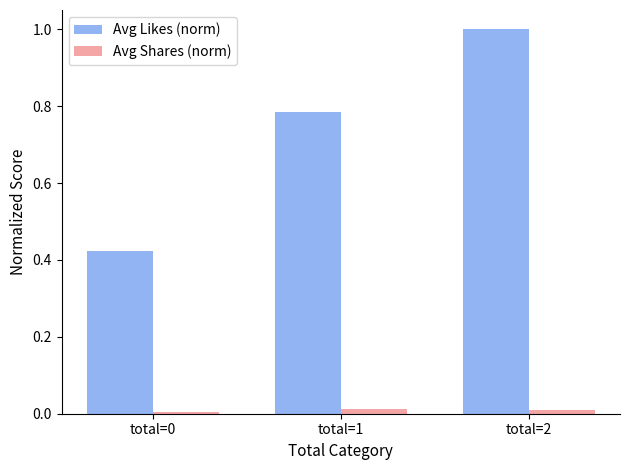

Is it true that Avg Likes (norm) equals 1.0 at total=2?

True